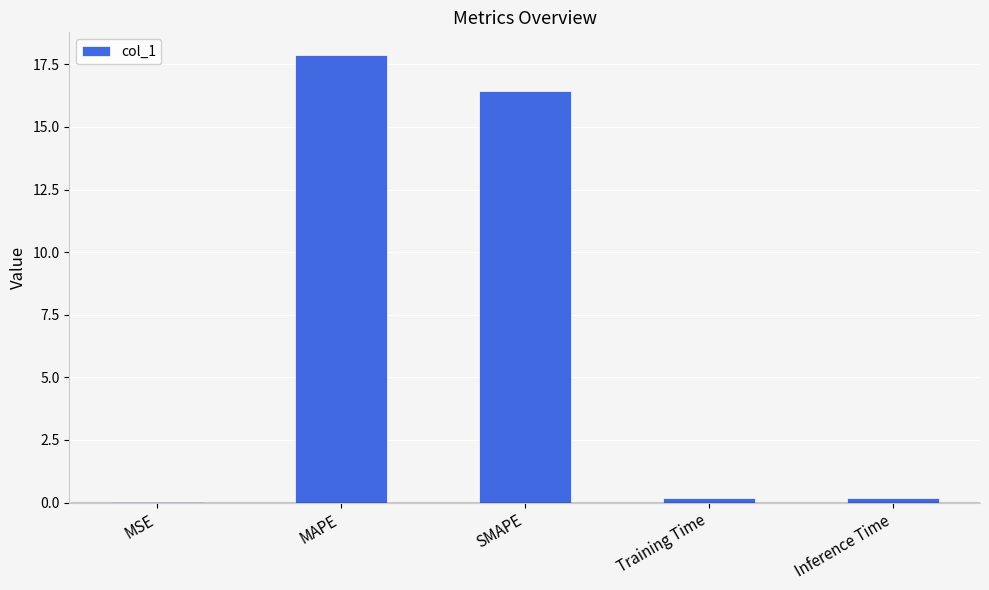

Is it true that the value at MAPE is 12.3?

False